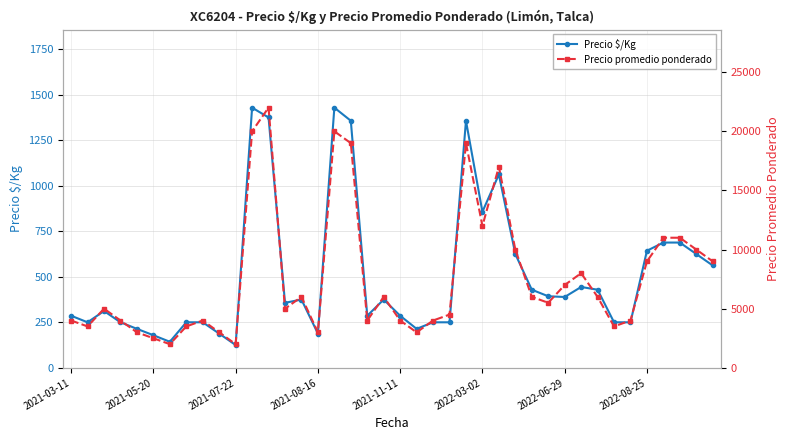

What are all the series names shown in the legend?

Precio $/Kg, Precio promedio ponderado